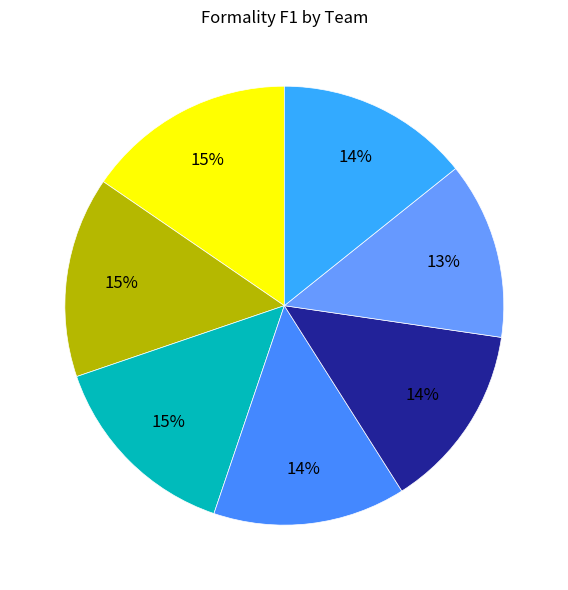

Is there any slice that represents more than half of the pie?

No